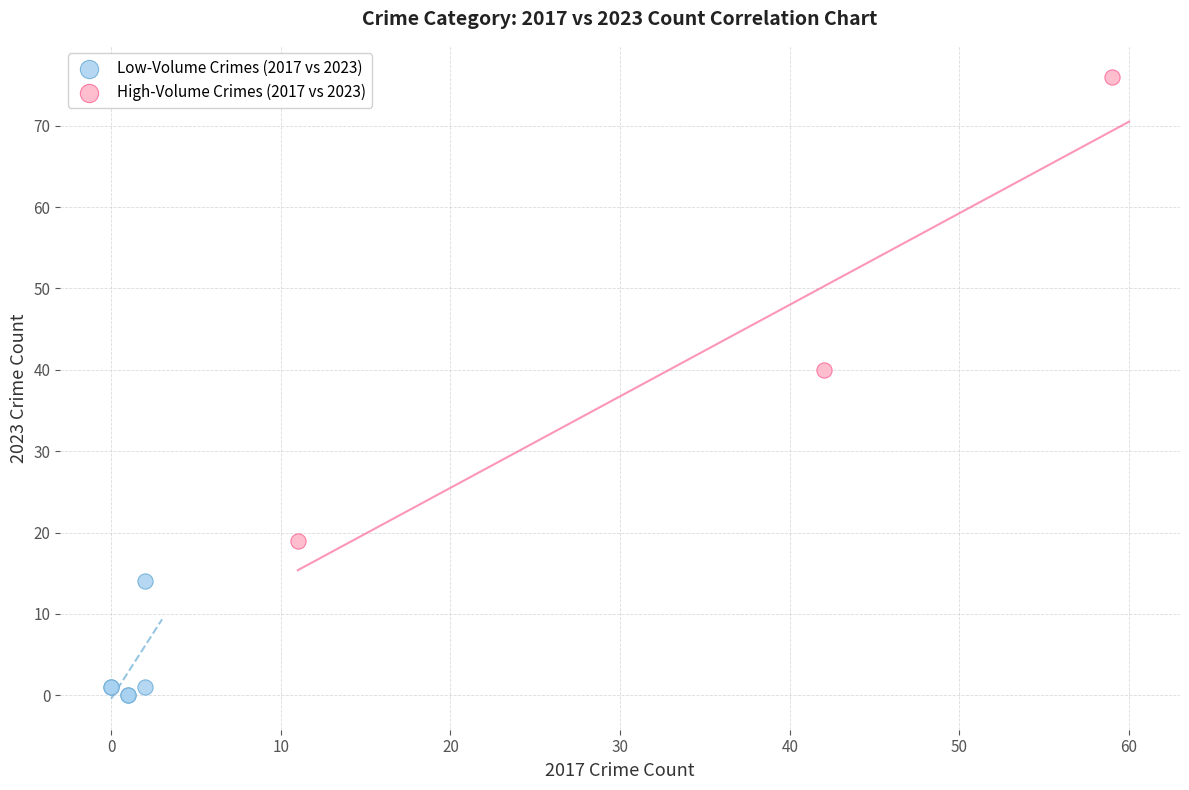

Which series reaches the maximum Y coordinate?

High-Volume Crimes (2017 vs 2023)